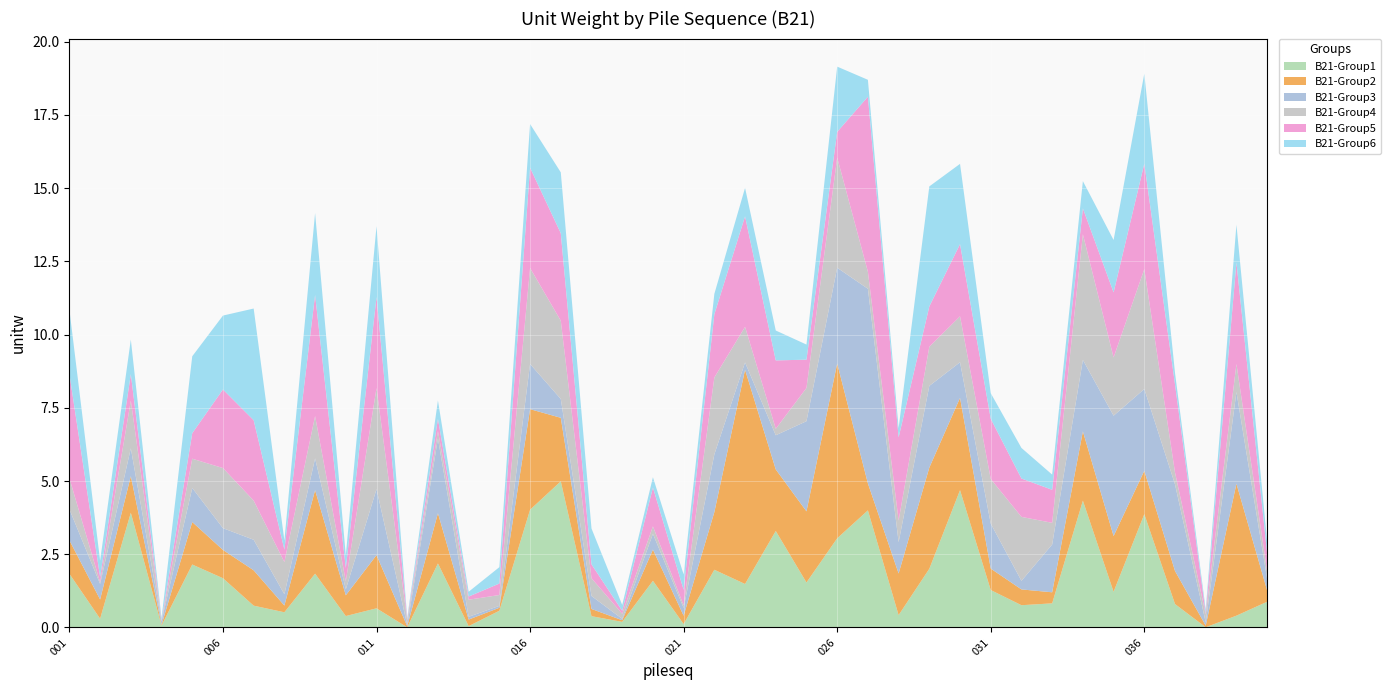

Reading left to right, what are all the values shown in this chart?

10.8	2.3	9.8	0.3	9.3	10.7	10.9	3.0	14.2	2.5	13.7	0.3	7.8	1.2	2.1	17.2	15.5	3.4	0.8	5.1	1.8	11.4	15.0	10.1	9.7	19.1	18.7	6.8	15.1	15.8	8.0	6.1	5.2	15.2	13.2	18.9	8.7	0.6	13.8	2.9